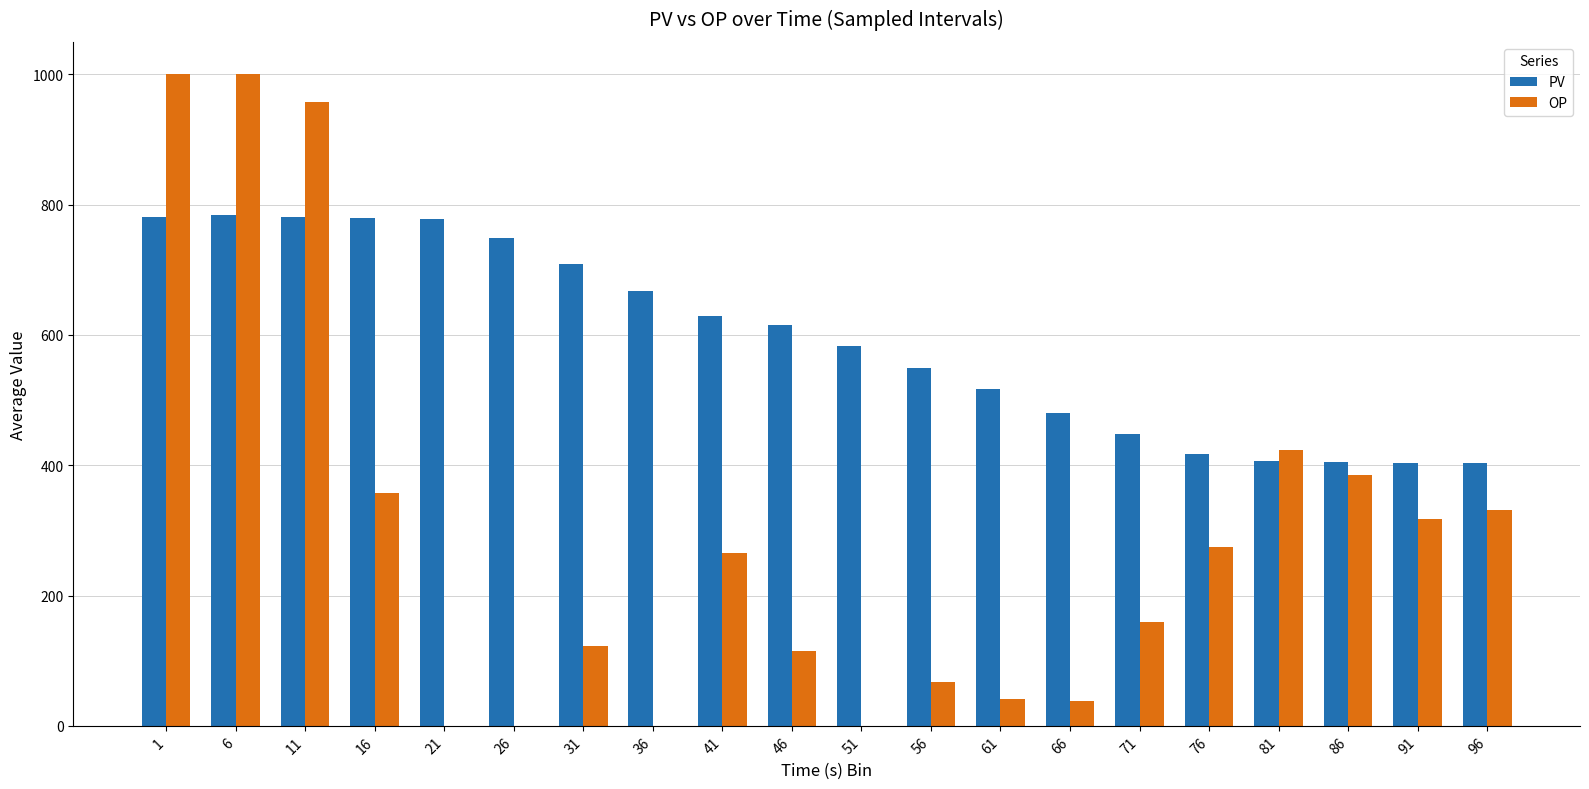

Which series has the largest total across all categories?

PV